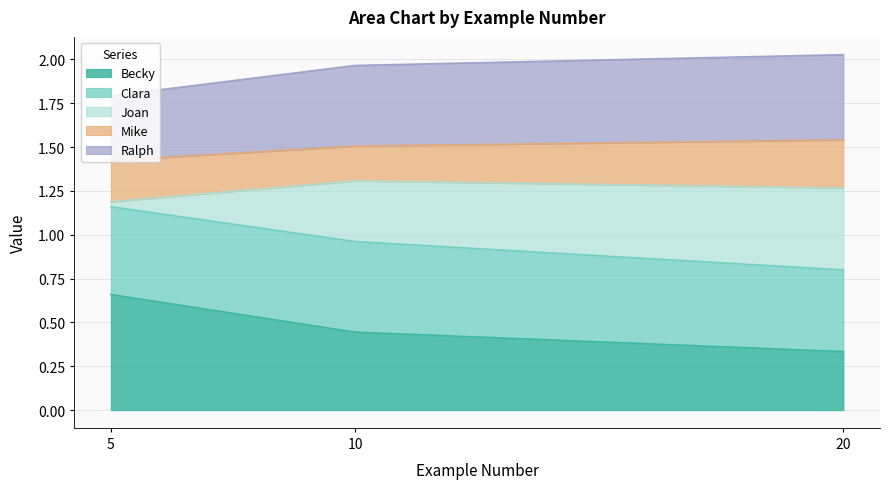

What is the value of the Becky point at the 2nd from the left?

0.4